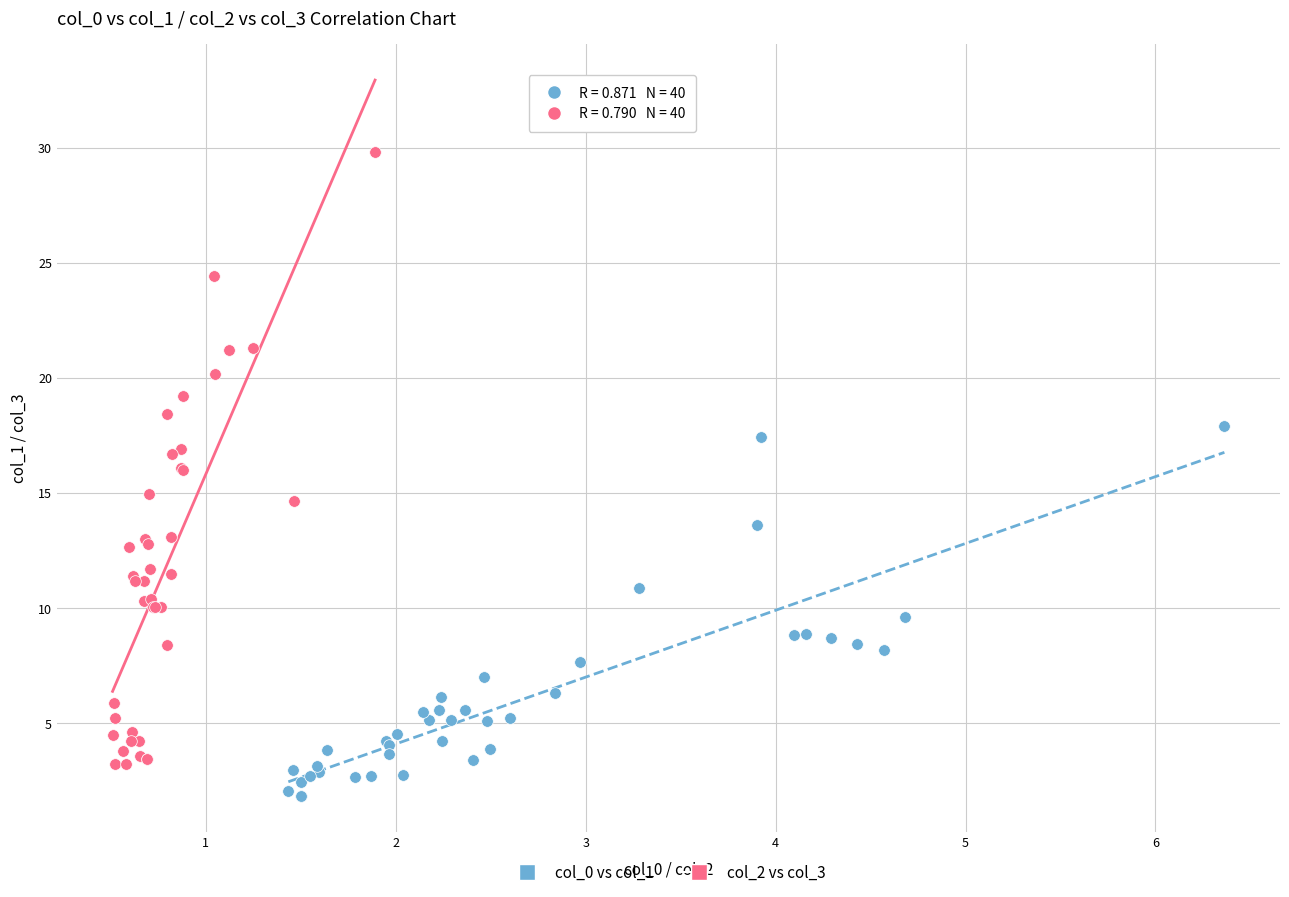

Which series reaches the maximum Y coordinate?

col_2 vs col_3